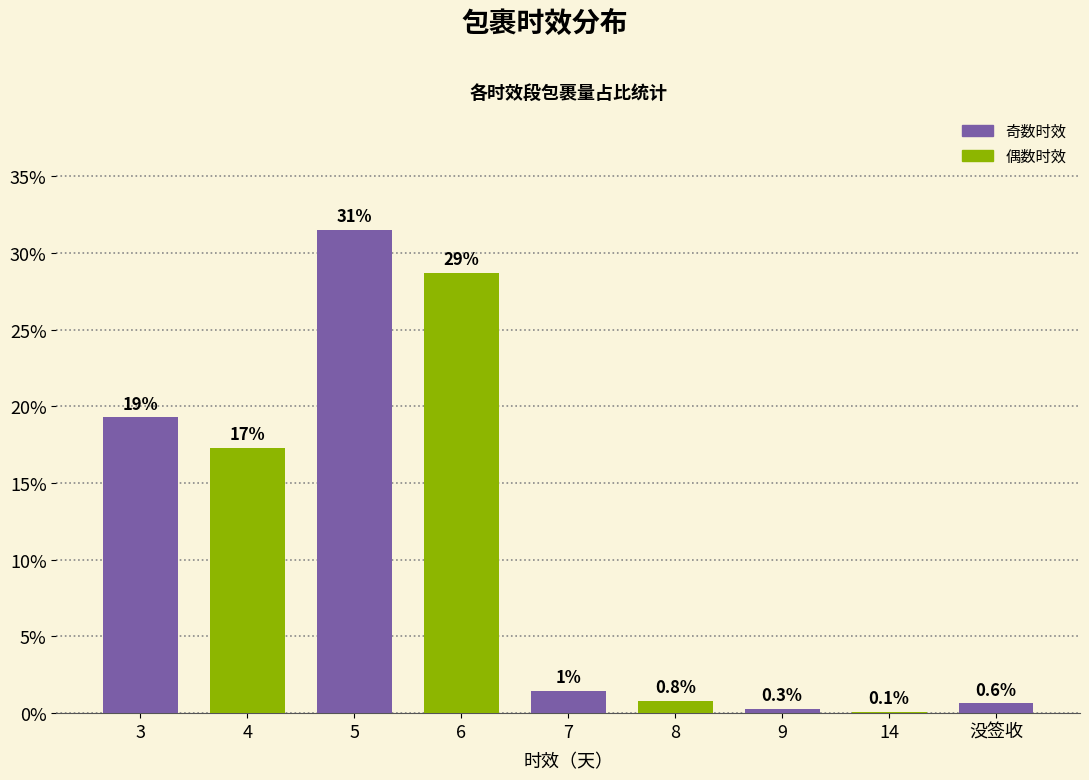

What is the label of the 4th bar from the left?

6